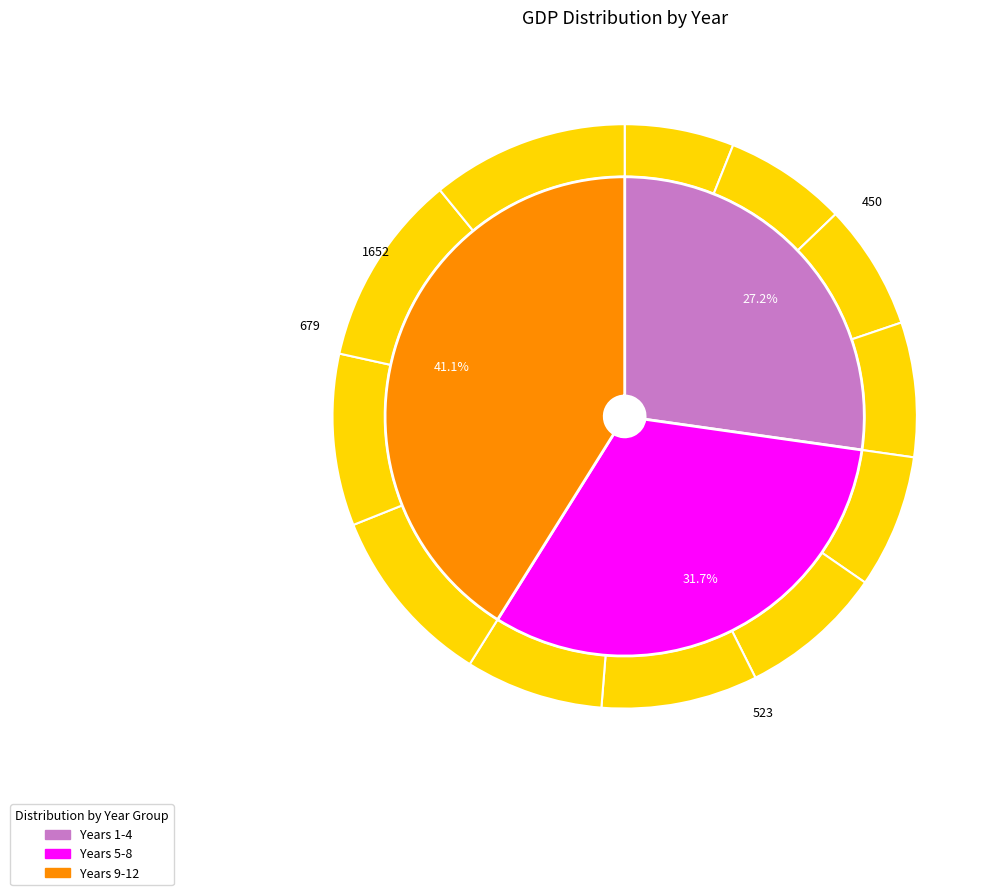

To the nearest percent, what percentage of the pie is 8?

8%